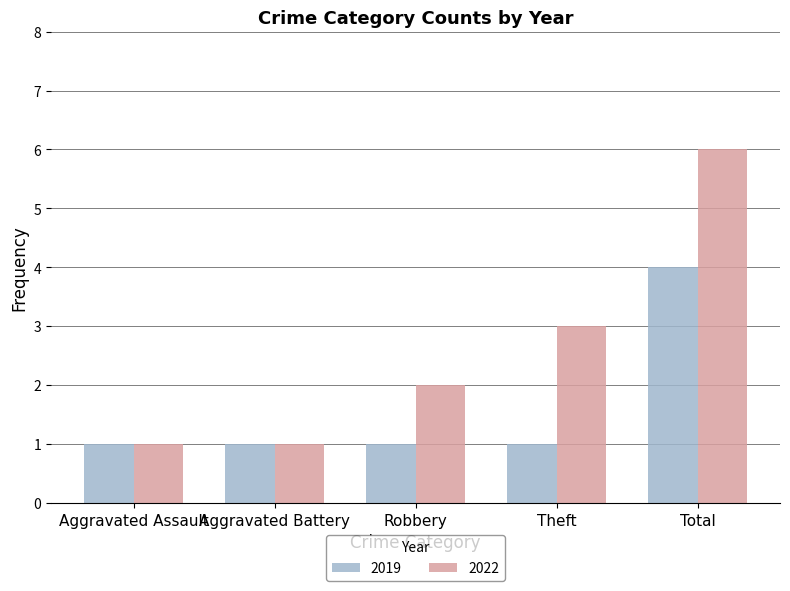

What is the label of the 5th bar from the left?

Total